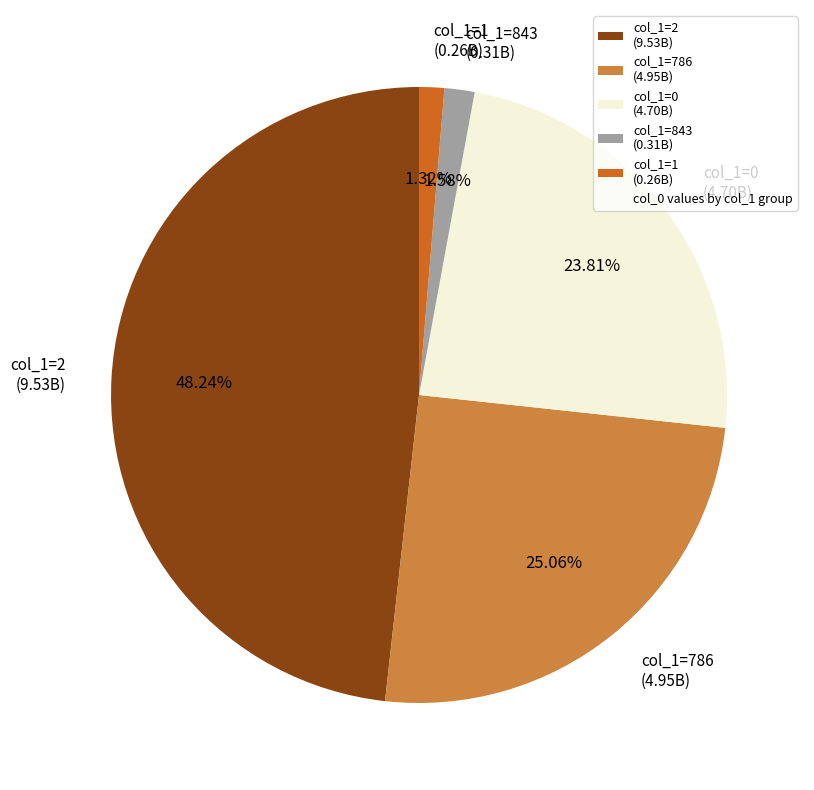

Approximately how many times larger is the value at col_1=786 (4.95B) compared to col_1=0 (4.70B)?

1.1